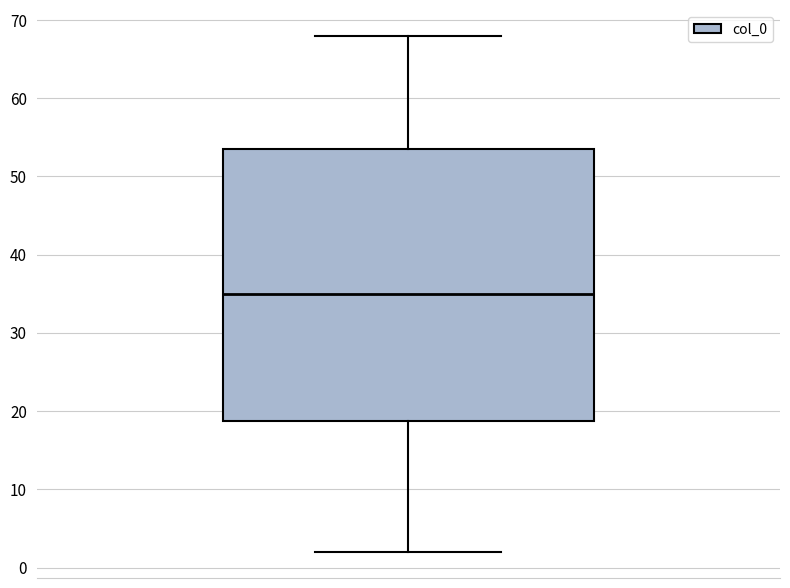

Transcribe this box plot: give where the median line is, the range the box spans, and where the two whiskers end, as read against the y-axis. The values are not printed on the chart, so give them approximately, as read against the axis.

median 35, box 19 to 54, whiskers 2 to 68